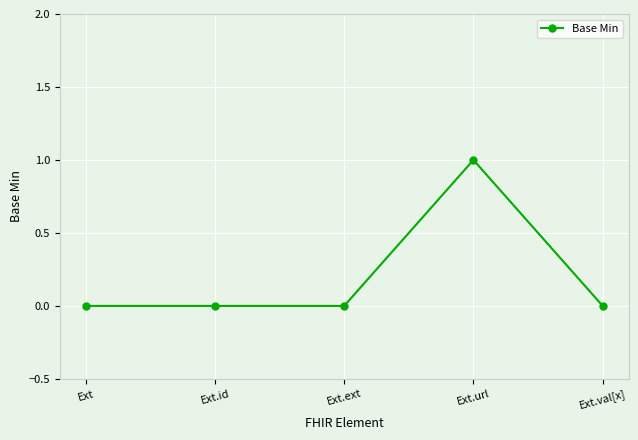

How many series are shown in this chart?

1